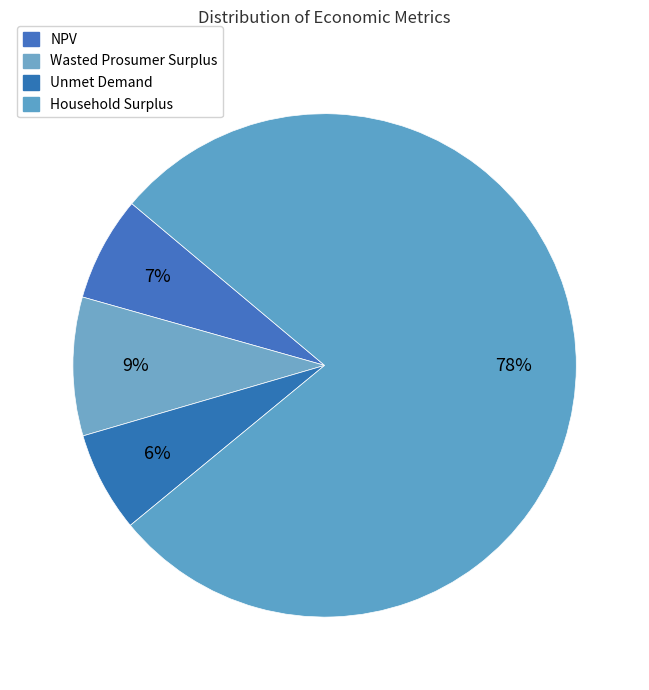

Which slice represents more than half of the pie?

Household Surplus